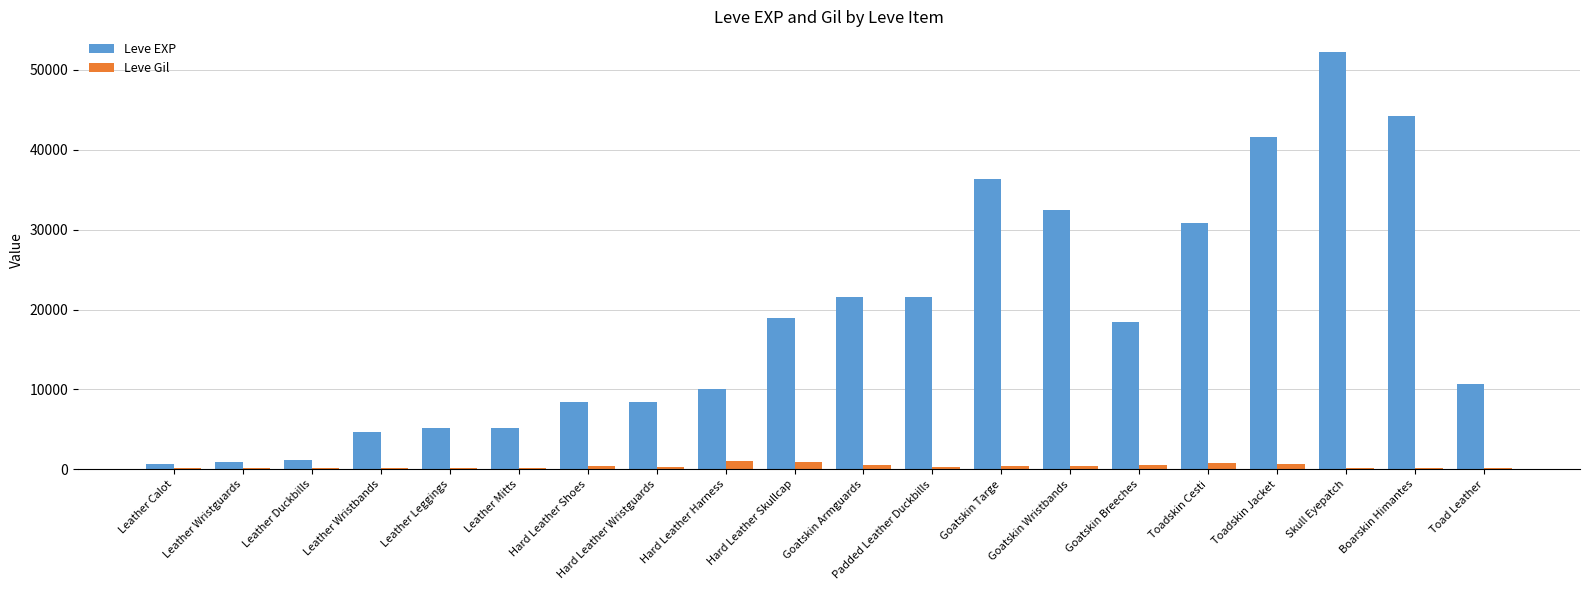

What are all the series names shown in the legend?

Leve EXP, Leve Gil